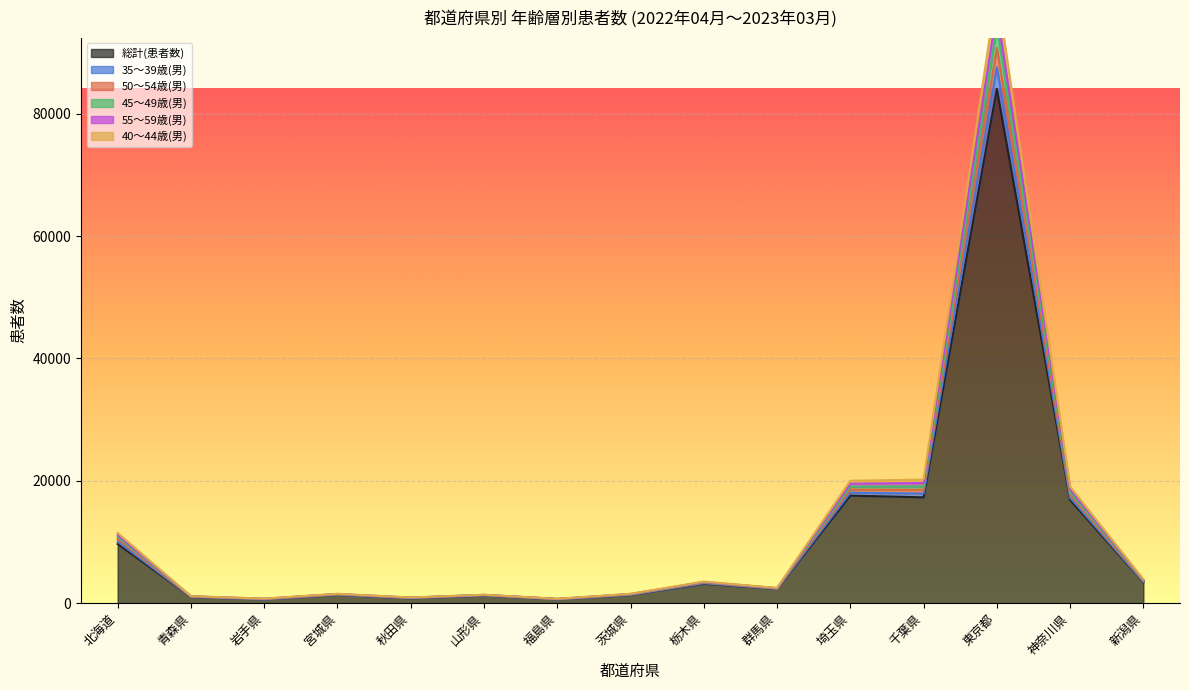

What is the label of the 1st point from the left?

北海道